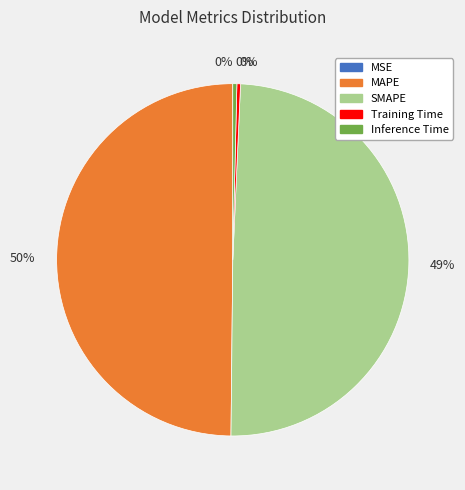

To the nearest percent, what is the average slice percentage?

20%